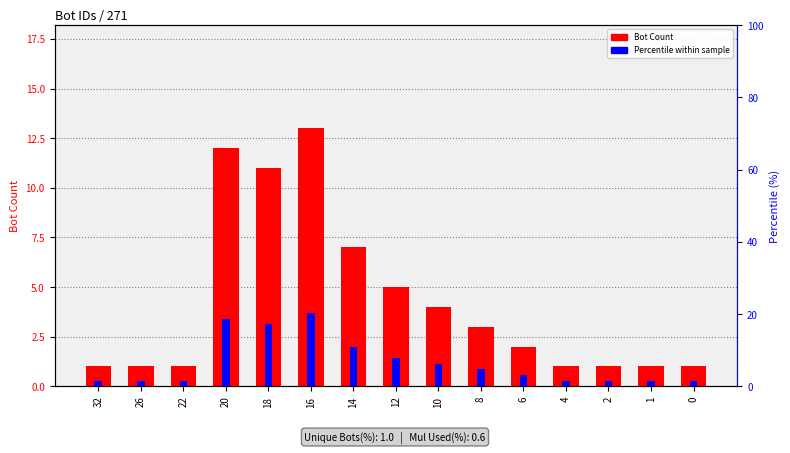

Reading right to left, list all the values displayed in this chart.

Bot Count: 1.0	1.0	1.0	1.0	2.0	3.0	4.0	5.0	7.0	13.0	11.0	12.0	1.0	1.0	1.0
Percentile within sample: 1.6	1.6	1.6	1.6	3.1	4.7	6.2	7.8	10.9	20.3	17.2	18.8	1.6	1.6	1.6